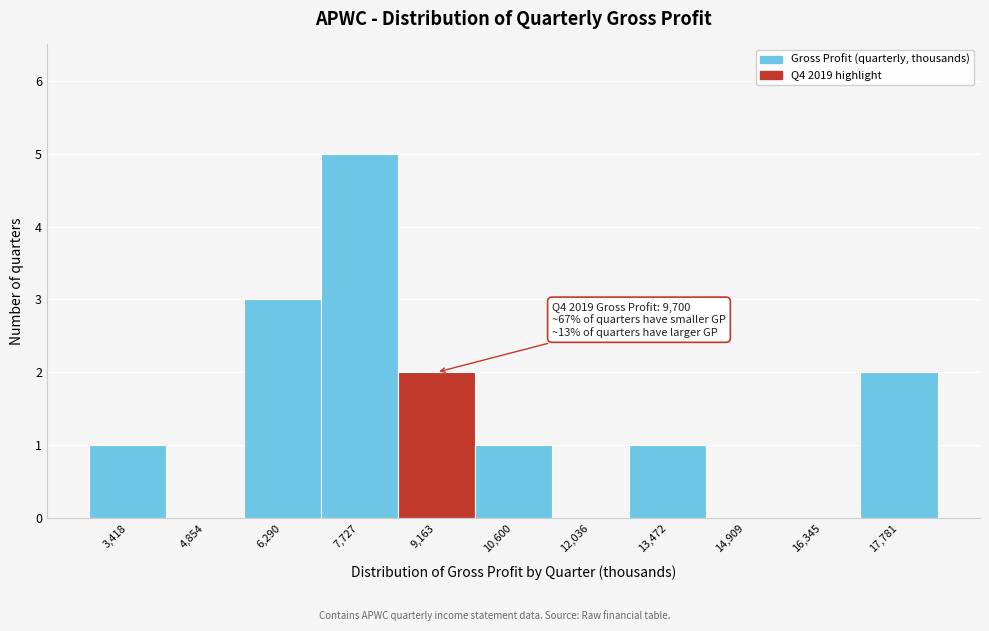

Which range on the x-axis has the tallest bar?

7000 to 8400